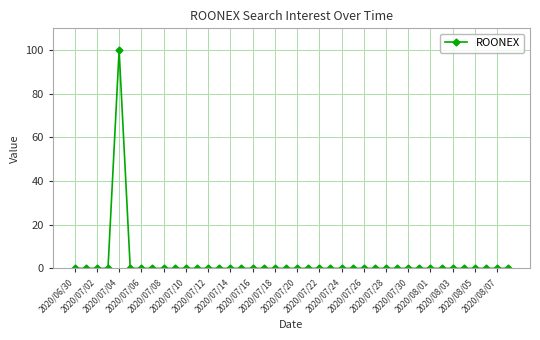

What is the difference between the maximum and minimum values?

100